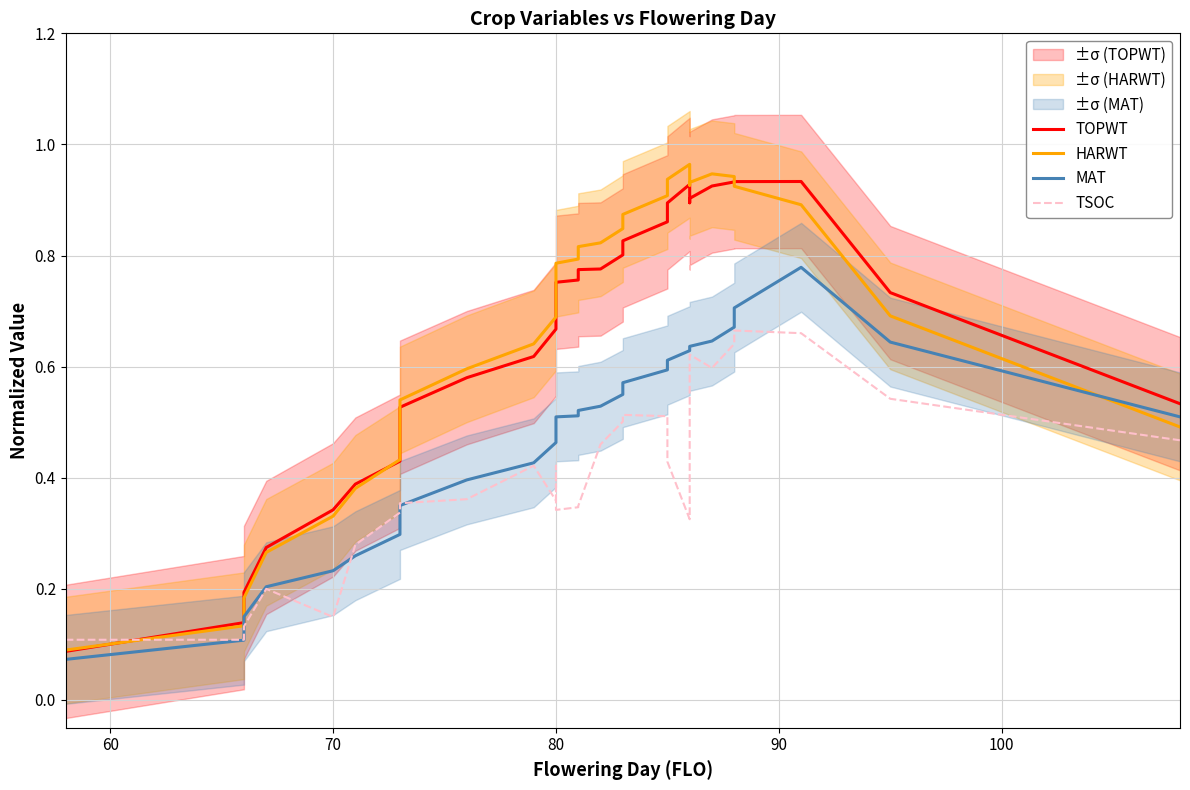

Is it true that TOPWT equals 1.2 at 17?

False